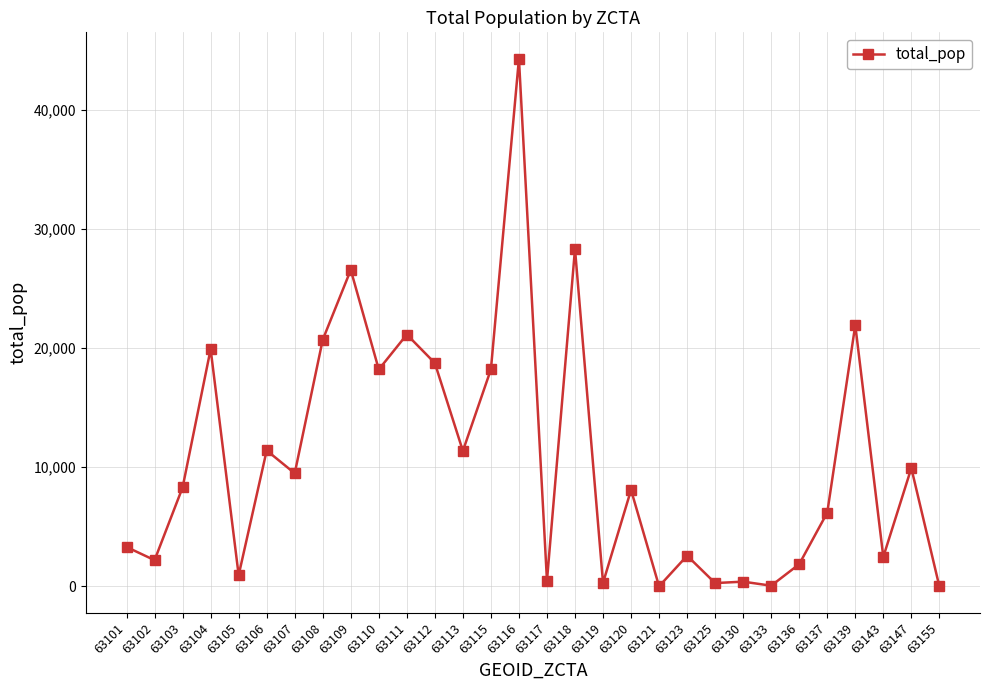

Between 63155 and 63116, which is larger?

63116